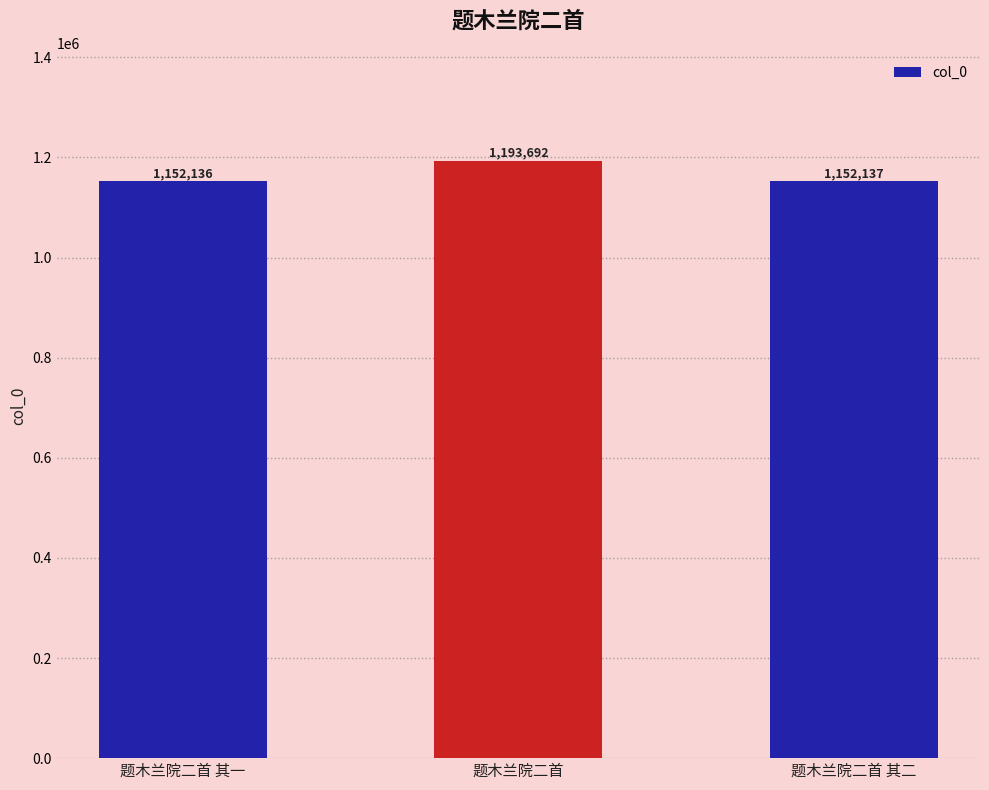

Rank the categories by value from lowest to highest.

题木兰院二首 其一, 题木兰院二首 其二, 题木兰院二首